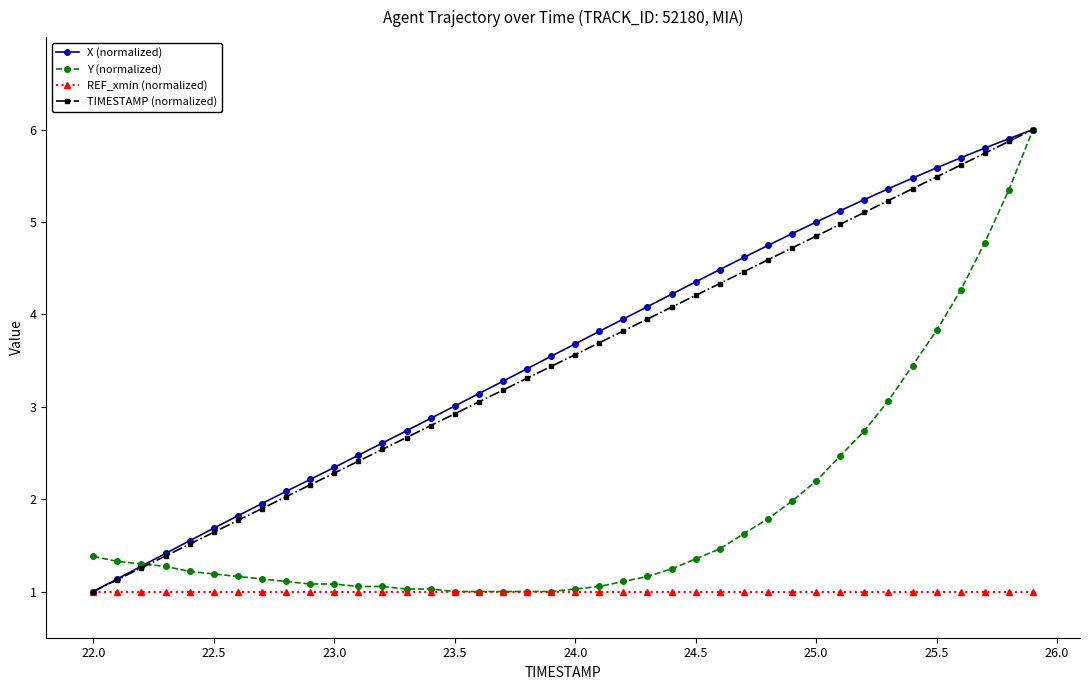

What is the value of the Y (normalized) point at the 39th from the left?

5.3